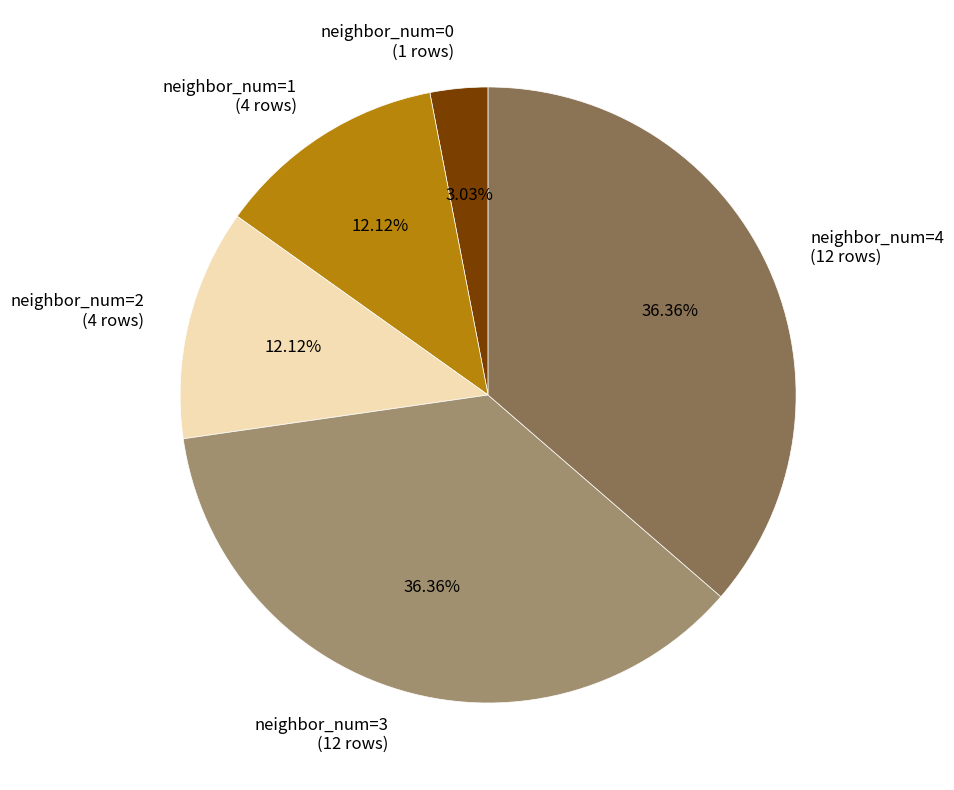

What is the ratio of the value at neighbor_num=3 (12 rows) to the value at neighbor_num=1 (4 rows)?

3.0